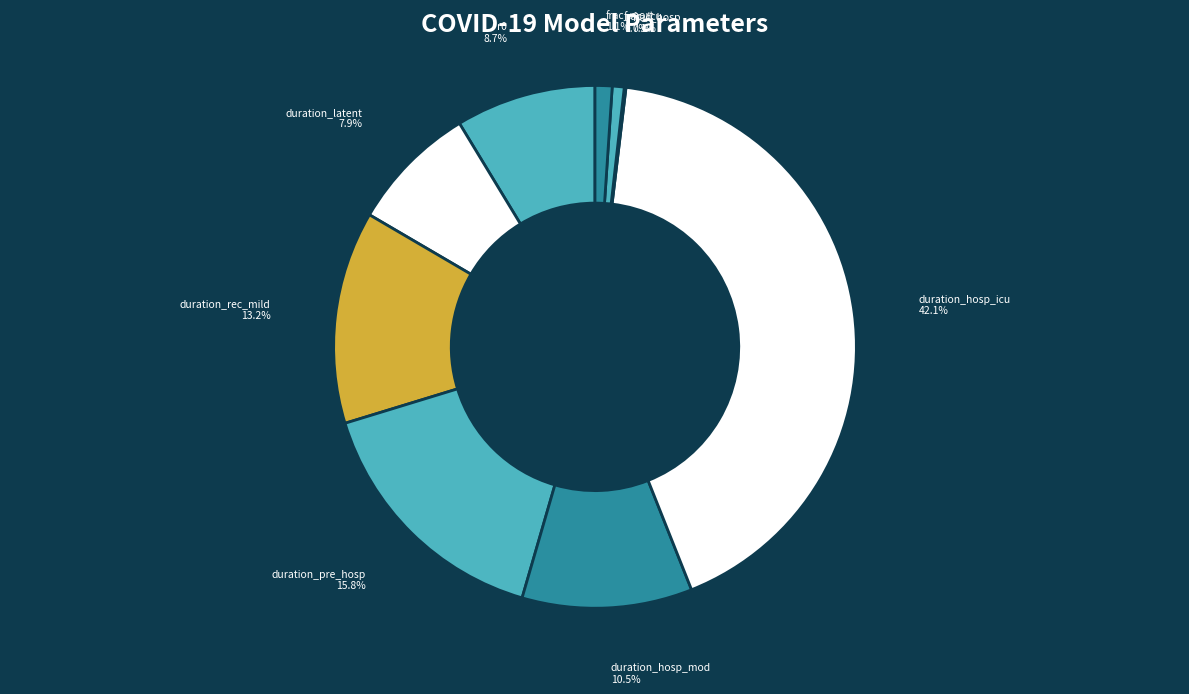

Approximately how many times larger is the value at duration_hosp_mod compared to duration_latent?

1.3